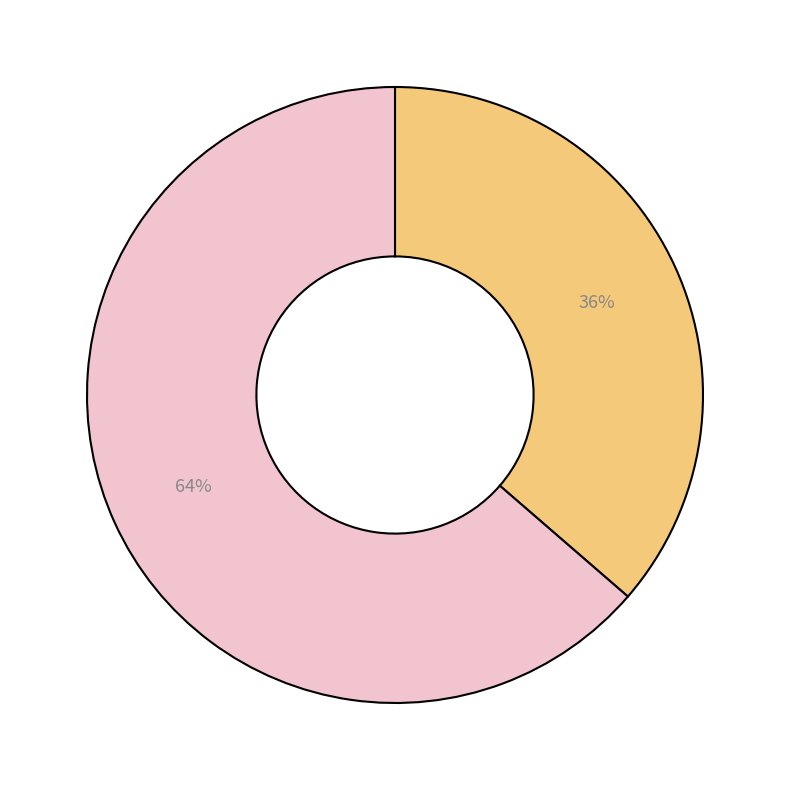

Count the number of slices in the pie.

2